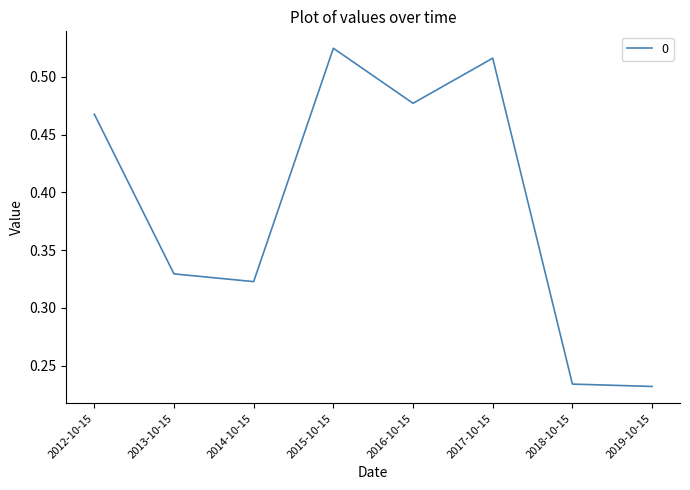

At which category does the data reach its first local peak?

2015-10-15